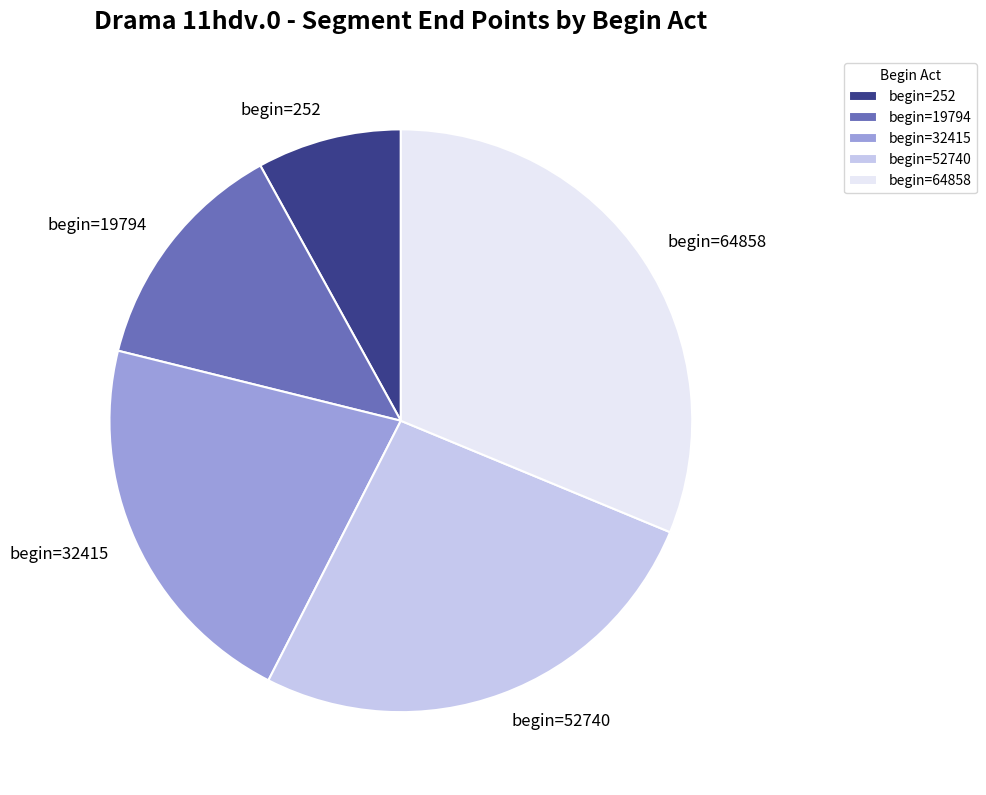

Rank the categories by value from lowest to highest.

begin=252, begin=19794, begin=32415, begin=52740, begin=64858